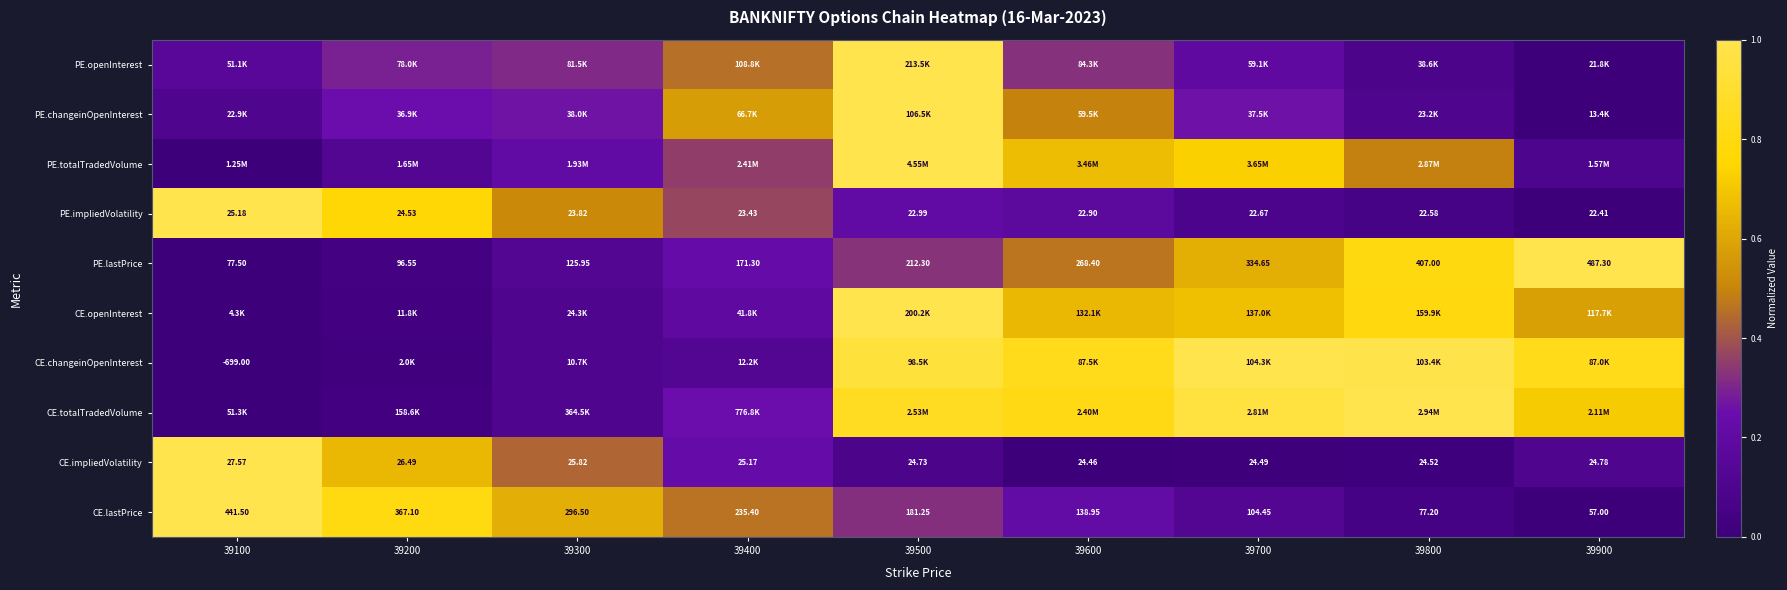

At which category does the chart reach its minimum across all series?

39900